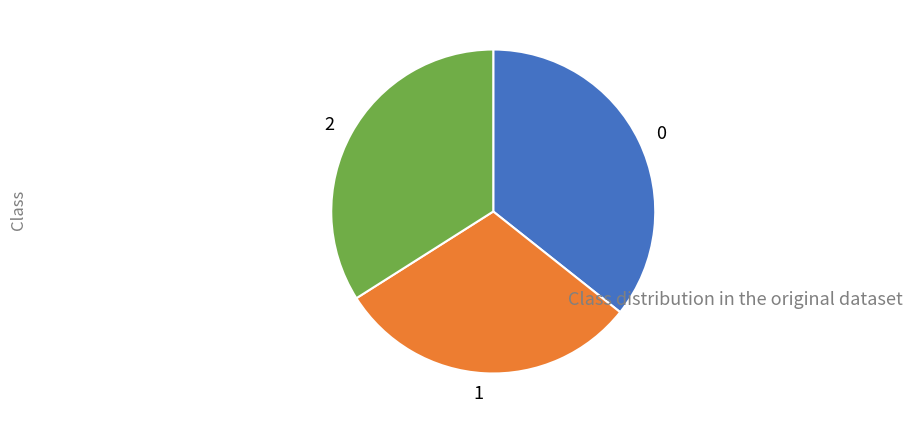

Rank the categories by value from highest to lowest.

0, 2, 1